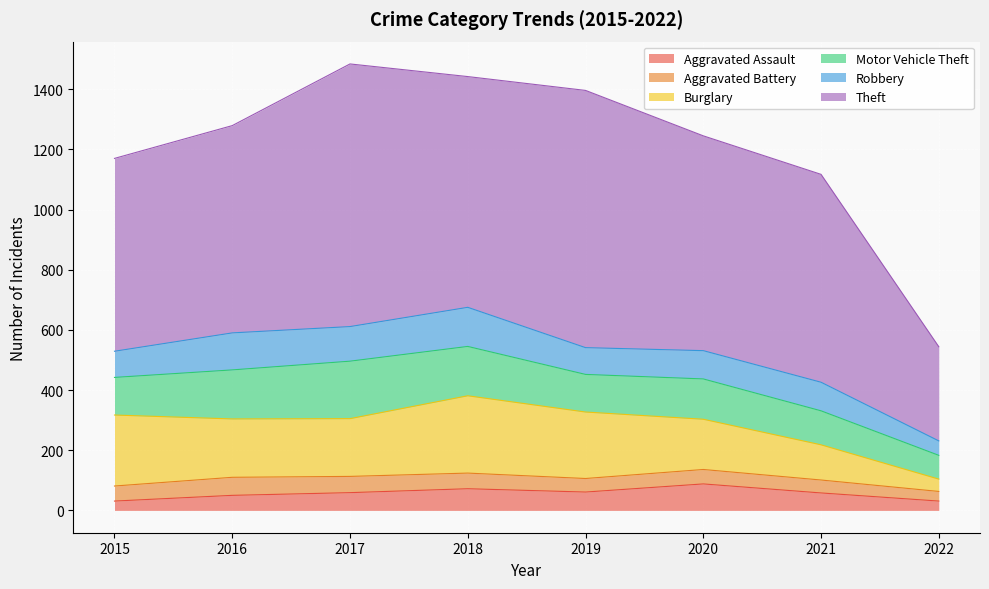

True or false: Motor Vehicle Theft and Aggravated Assault intersect in this chart.

False